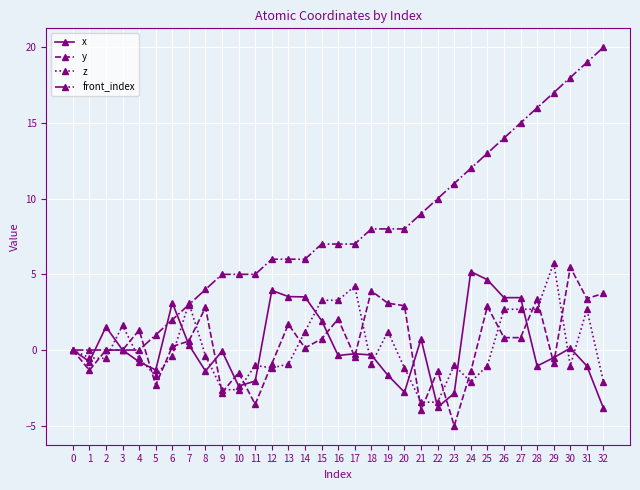

Is it true that z equals -4.6 at 9?

False